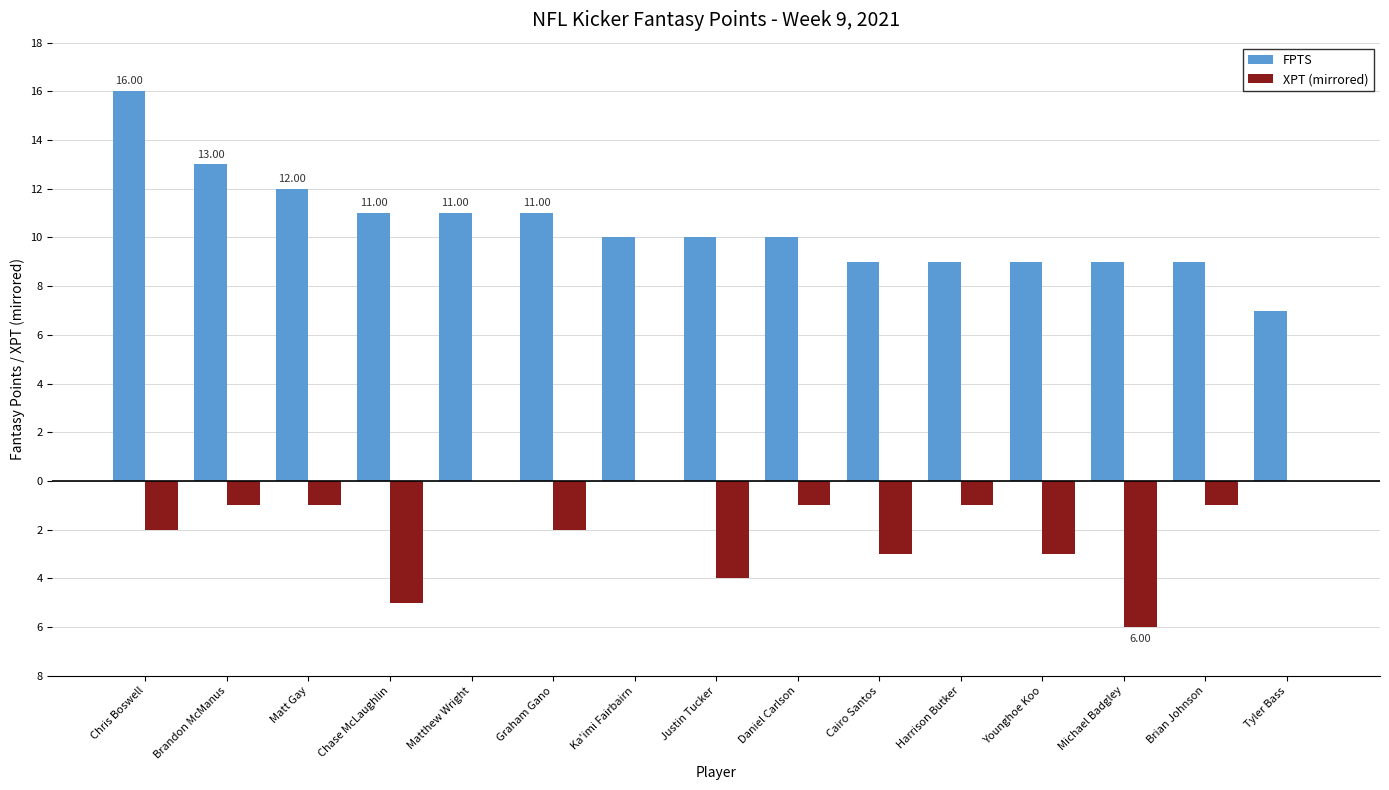

What are all the series names shown in the legend?

FPTS, XPT (mirrored)